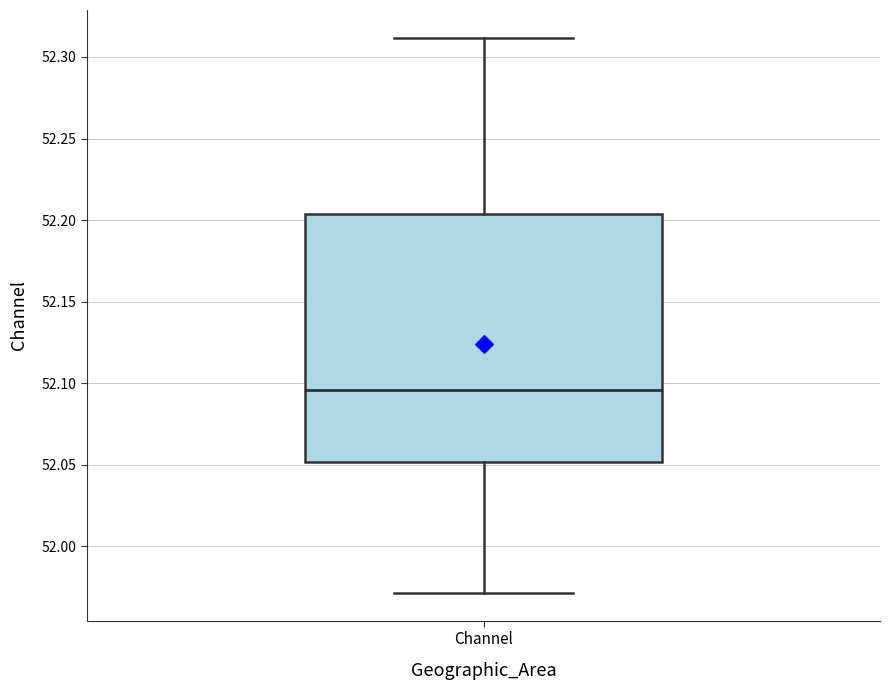

Transcribe this box plot: give where the median line is, the range the box spans, and where the two whiskers end, as read against the y-axis. The values are not printed on the chart, so give them approximately, as read against the axis.

median 52.095, box 52.050 to 52.205, whiskers 51.970 to 52.310